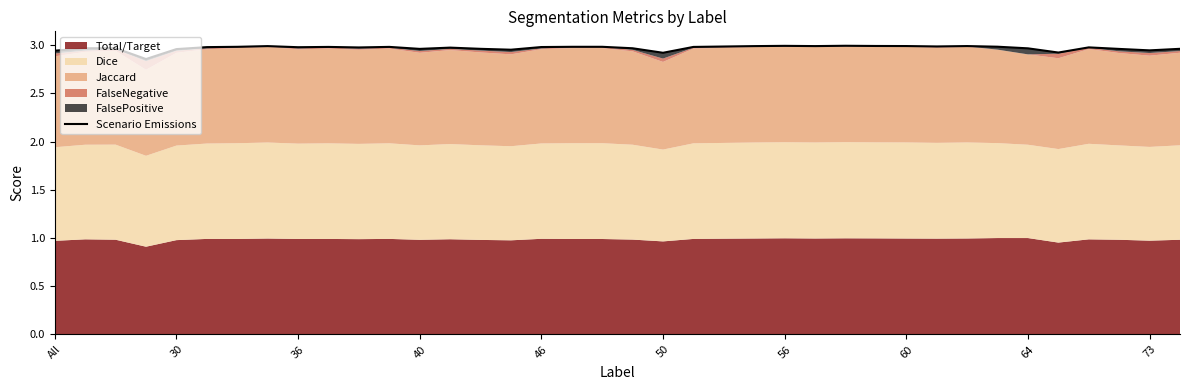

Read the value at 25.

3.0